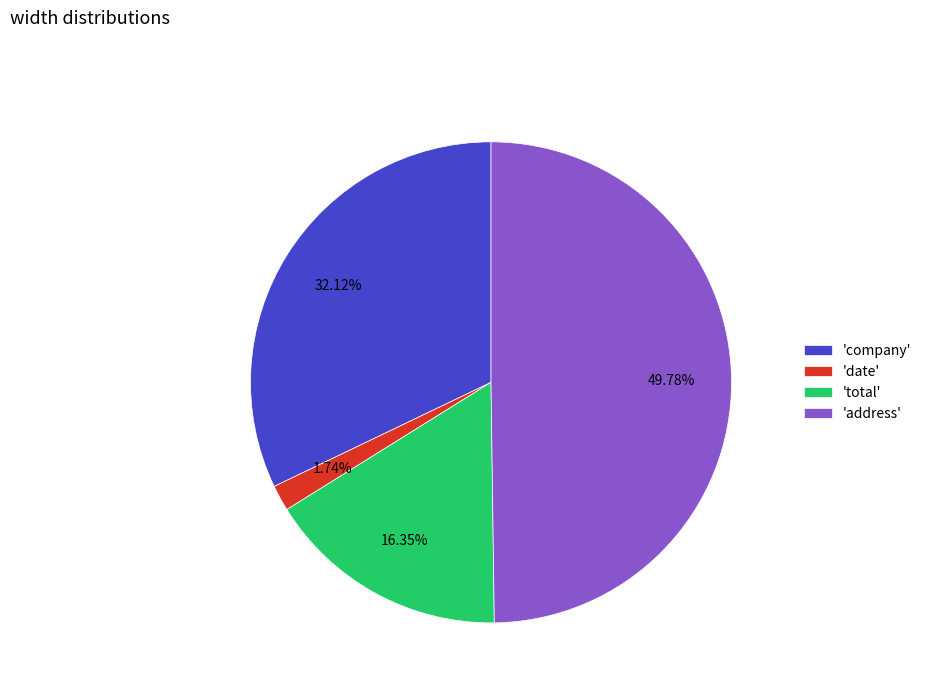

Rank the categories by value from highest to lowest.

'address', 'company', 'total', 'date'